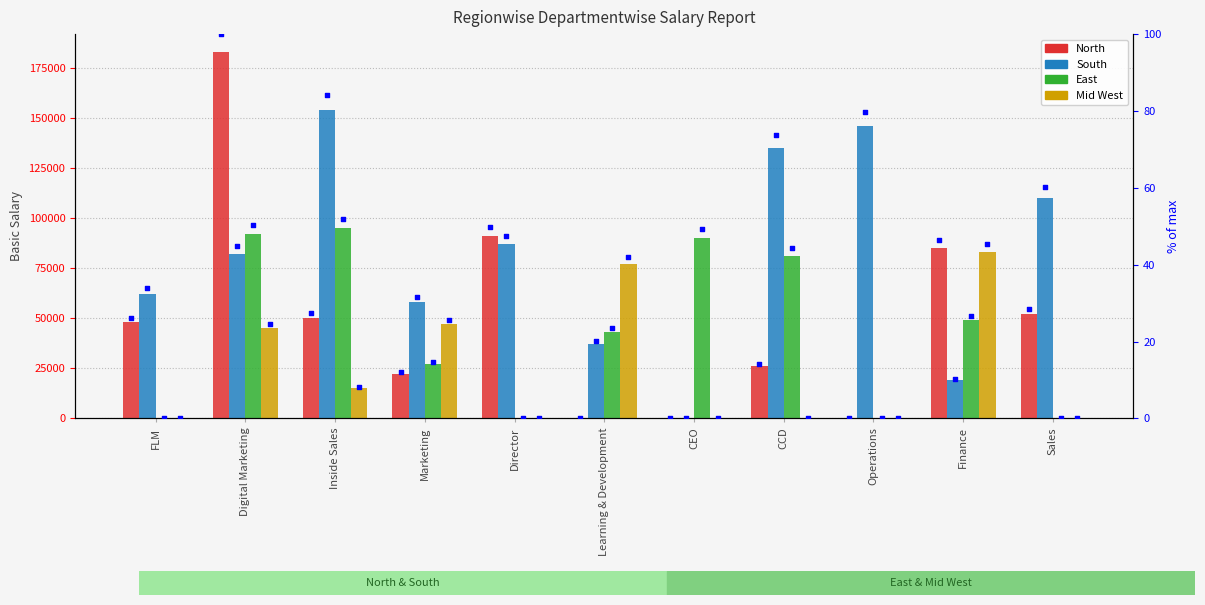

What are all the series names shown in the legend?

North, South, East, Mid West